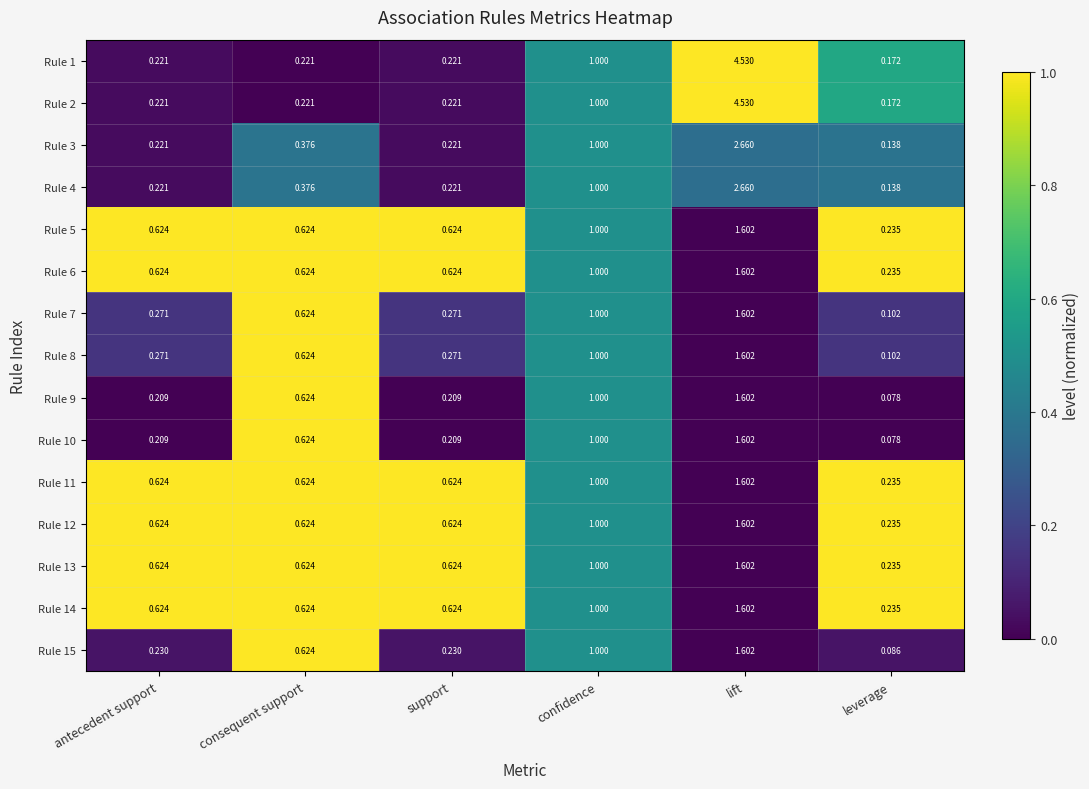

At which category is the sum across all series the highest?

lift